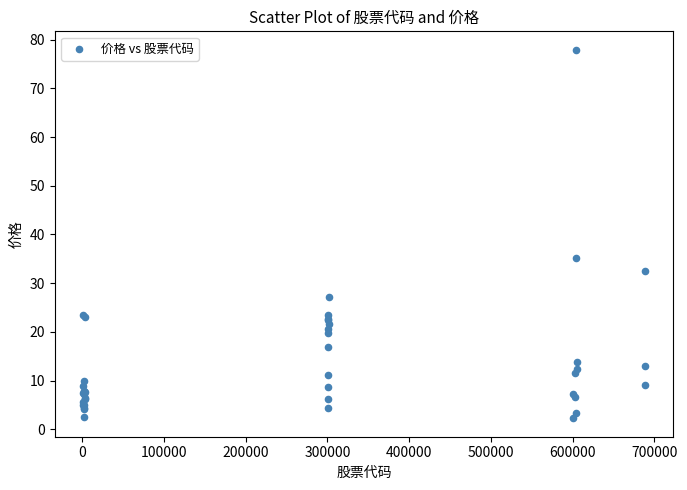

What Y value in the scatter plot is closest to 40?

35.2